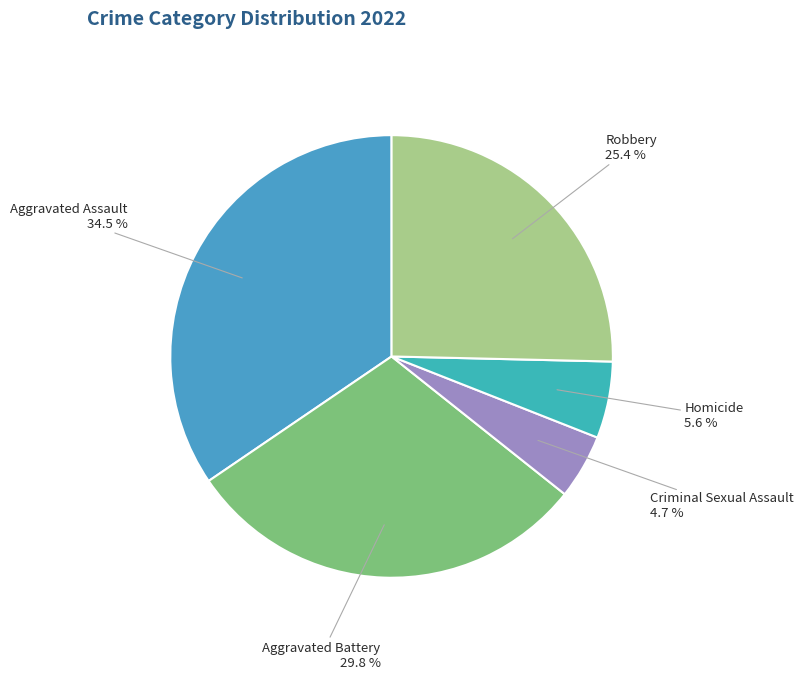

Is the sum of Robbery and Aggravated Assault greater than half?

Yes